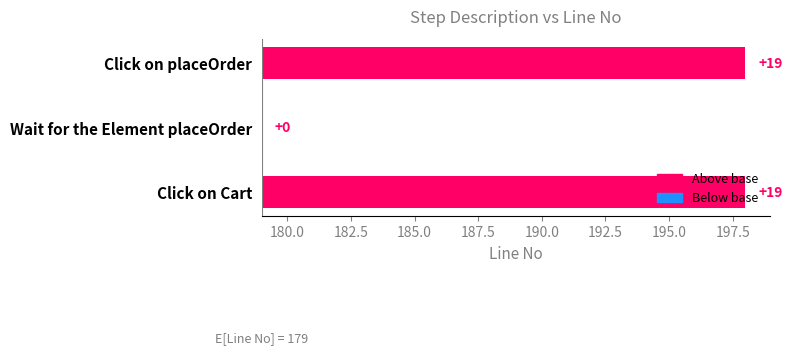

Reading left to right, list all the values displayed in this chart.

19	0	19